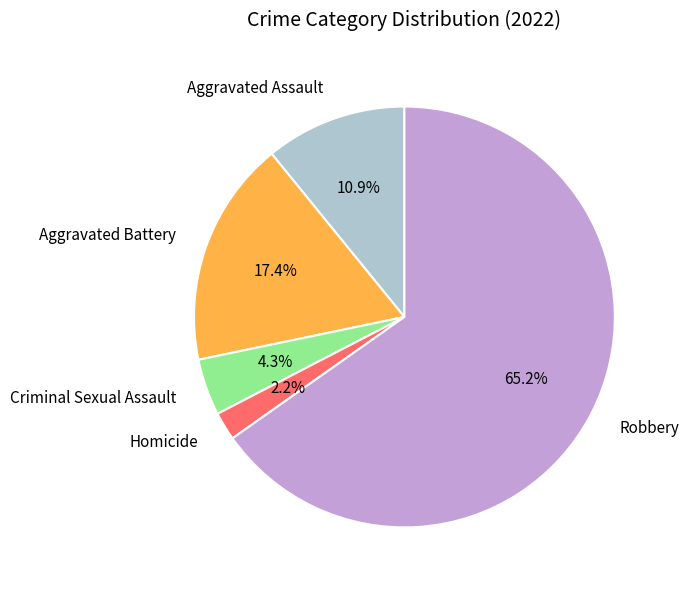

Is it true that Homicide is 15% of the pie?

False